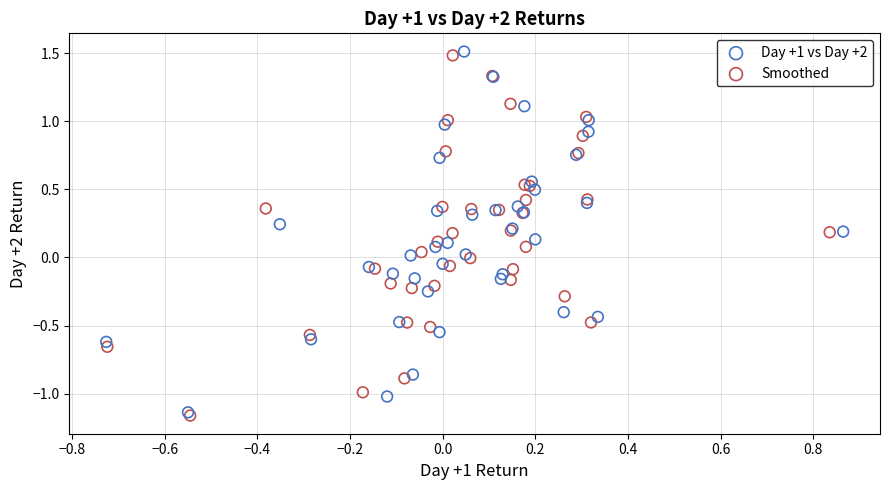

Which series has the largest Y range (max minus min)?

Day +1 vs Day +2